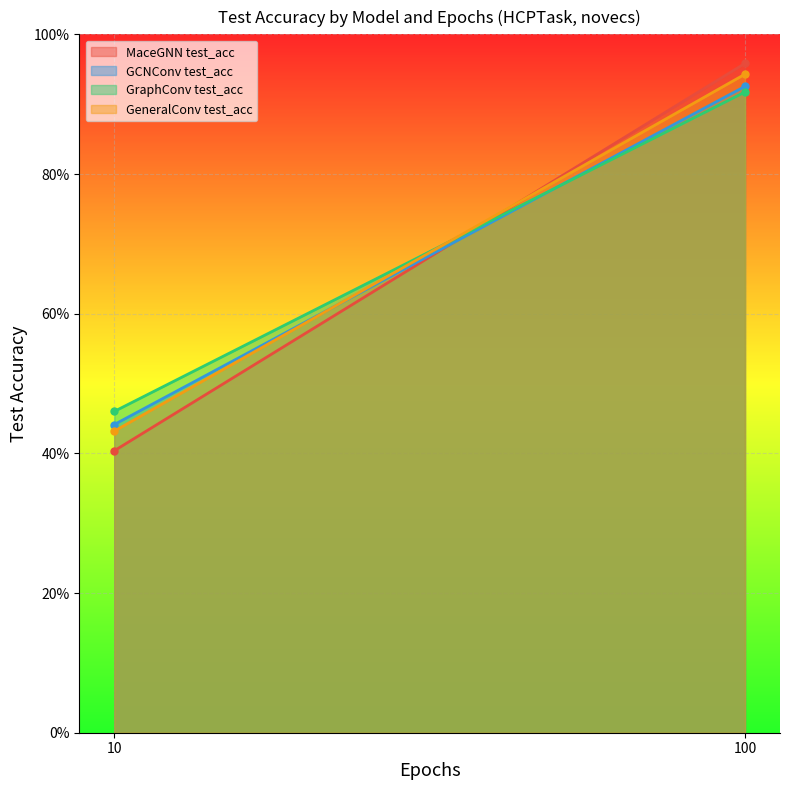

What is the maximum value shown in the chart?

1.0